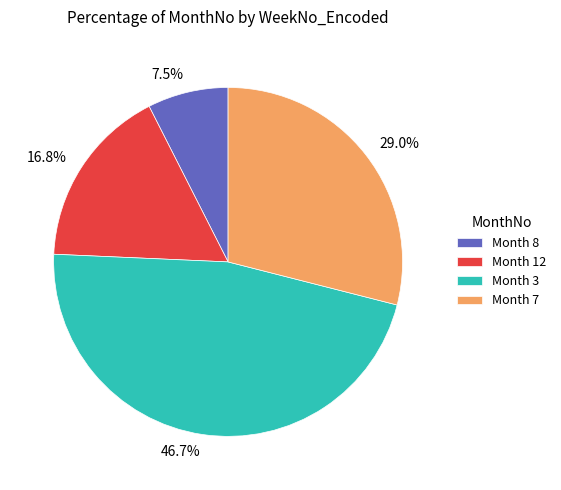

Approximately how many times larger is the value at Month 3 compared to Month 7?

1.6